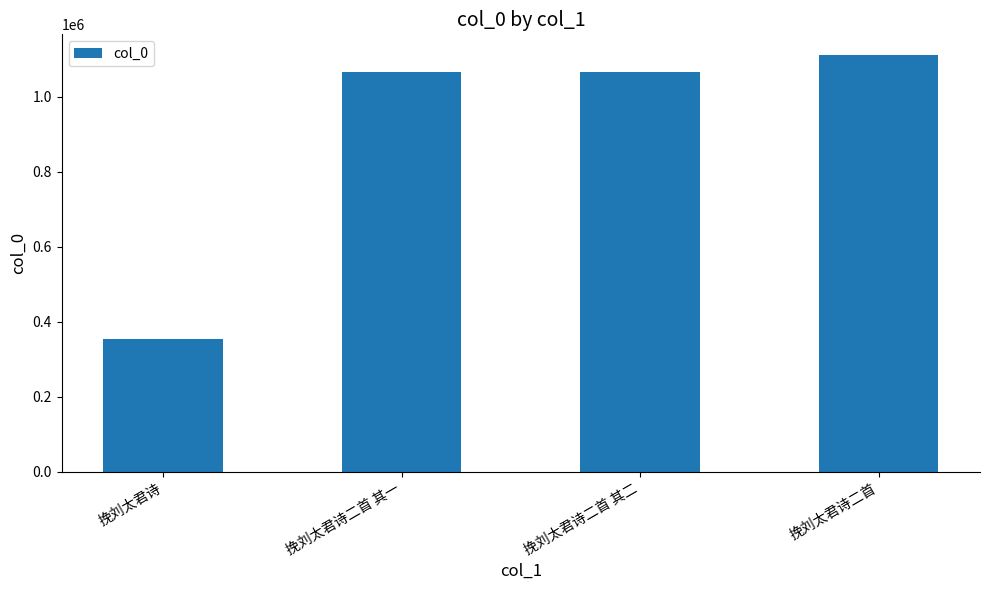

How many series are shown in this chart?

1